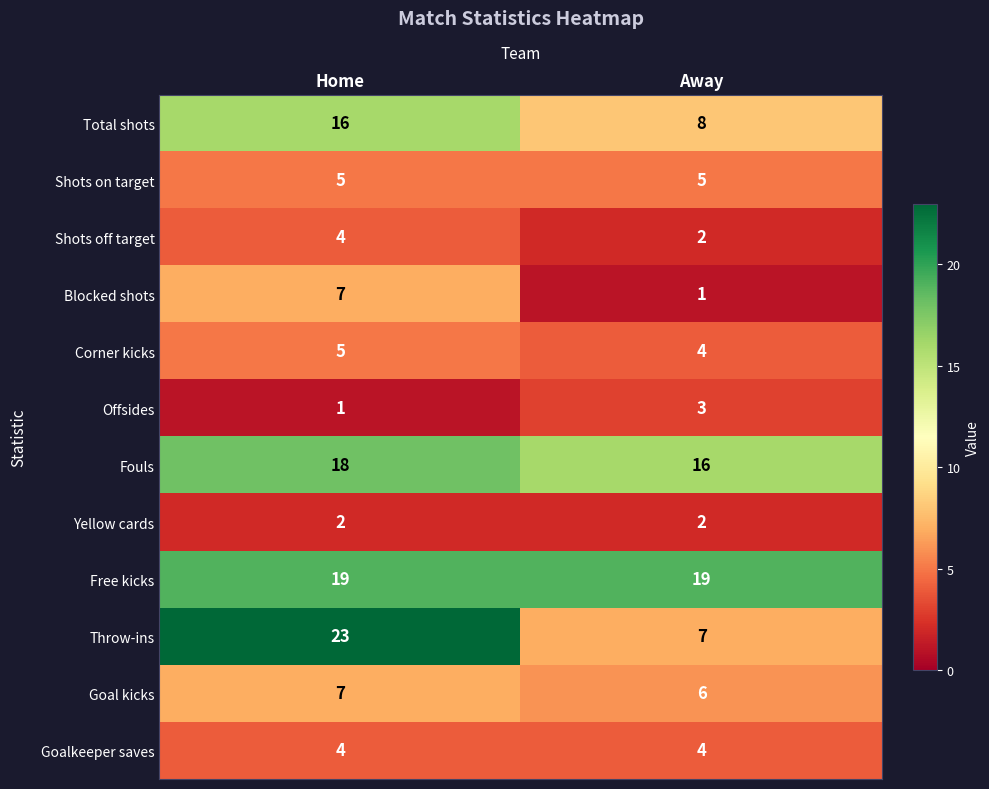

Rank the categories by Total shots value from highest to lowest.

Home, Away